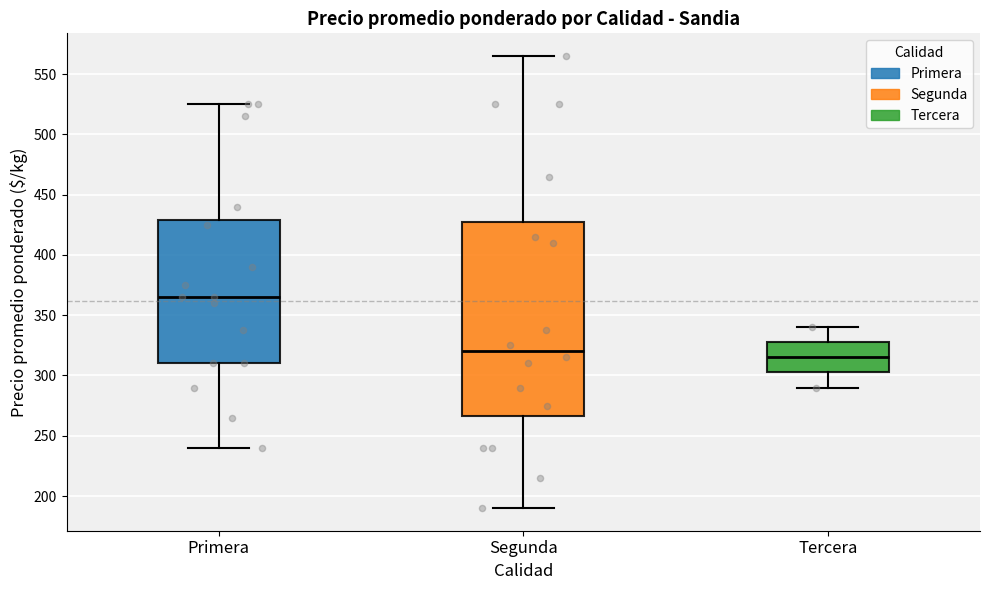

Which box's median line is the lowest?

Tercera